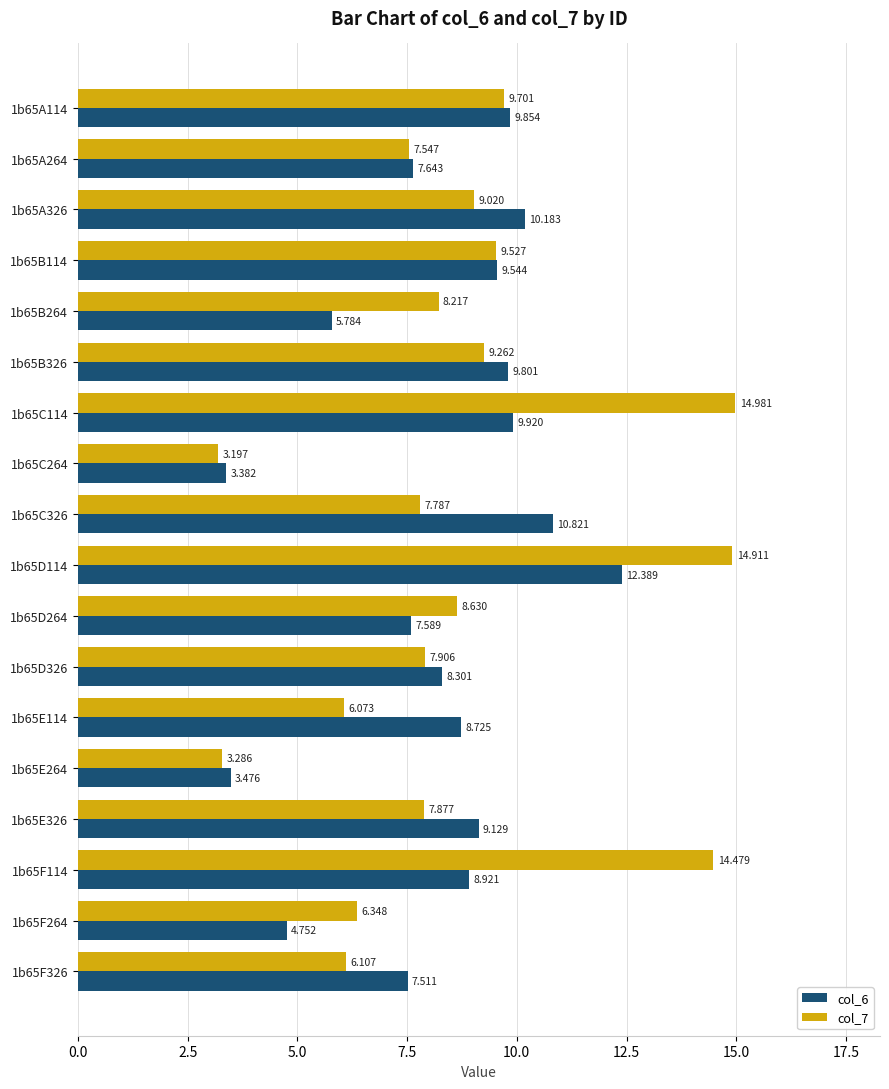

At which category is the sum across all series the highest?

1b65D114